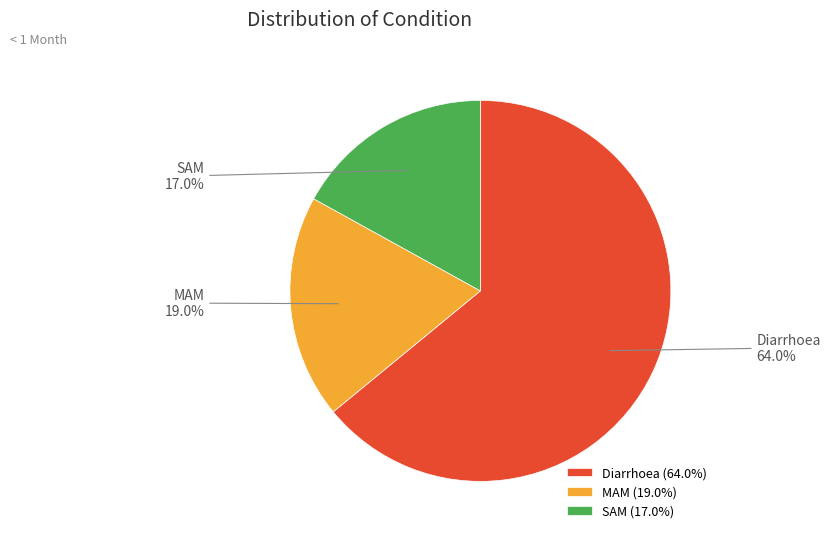

Do SAM and MAM together represent more than half of the pie?

No